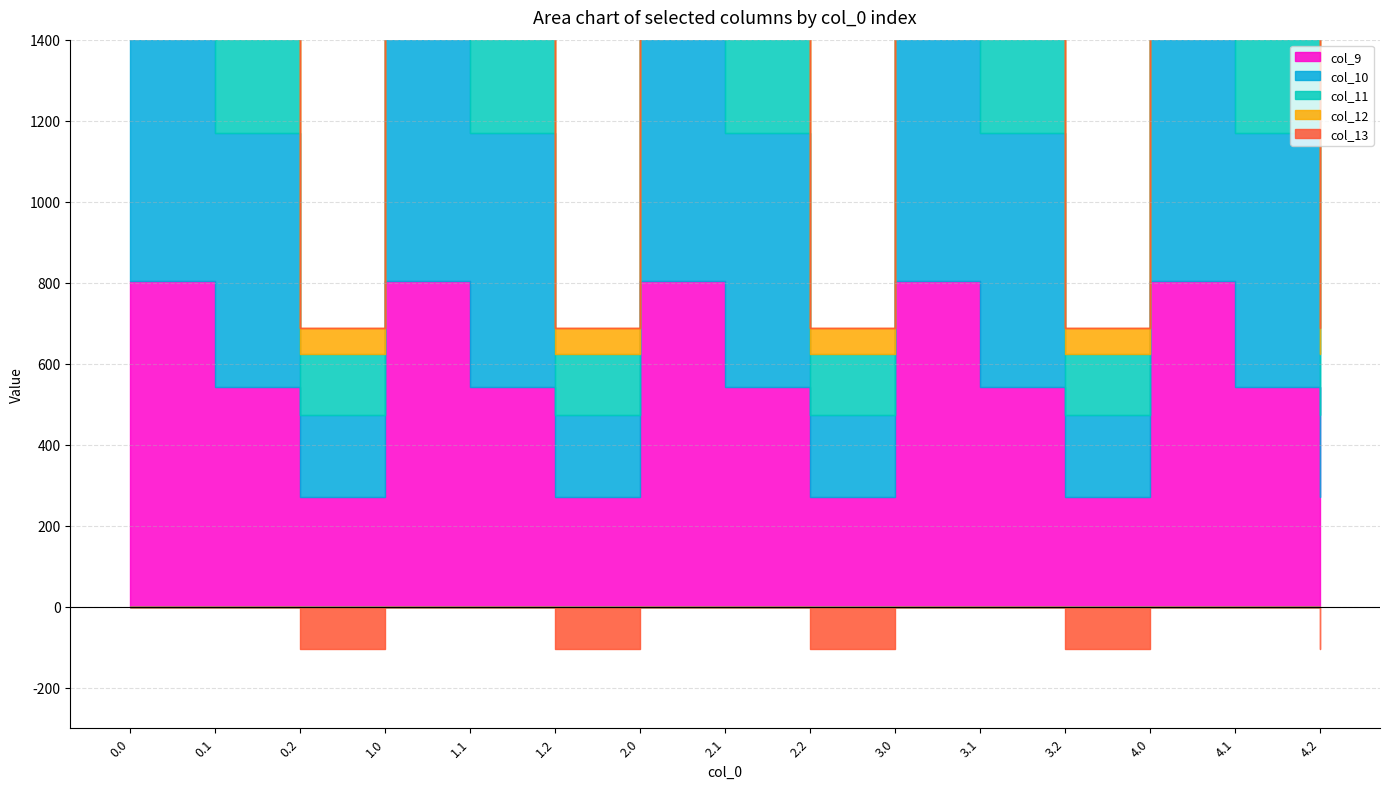

How many lines are shown in the chart?

5